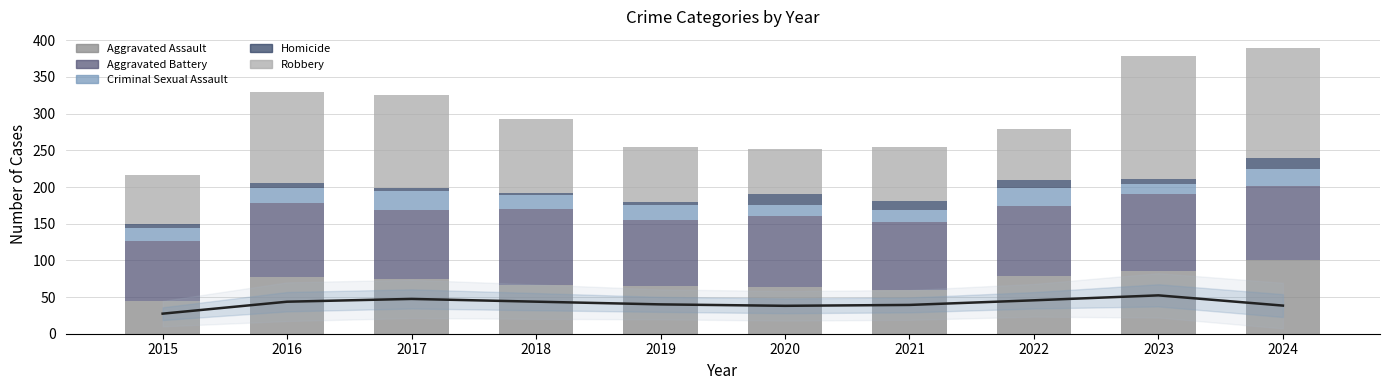

What is the difference between the Homicide values at 2018 and 2019?

2